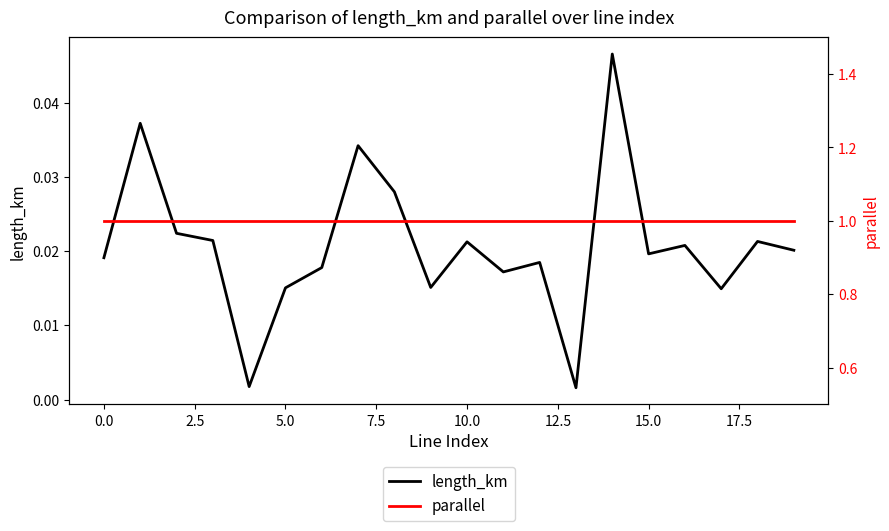

Reading left to right, extract all data points from this chart.

length_km: 0.0	0.0	0.0	0.0	0.0	0.0	0.0	0.0	0.0	0.0	0.0	0.0	0.0	0.0	0.0	0.0	0.0	0.0	0.0	0.0
parallel: 1.0	1.0	1.0	1.0	1.0	1.0	1.0	1.0	1.0	1.0	1.0	1.0	1.0	1.0	1.0	1.0	1.0	1.0	1.0	1.0